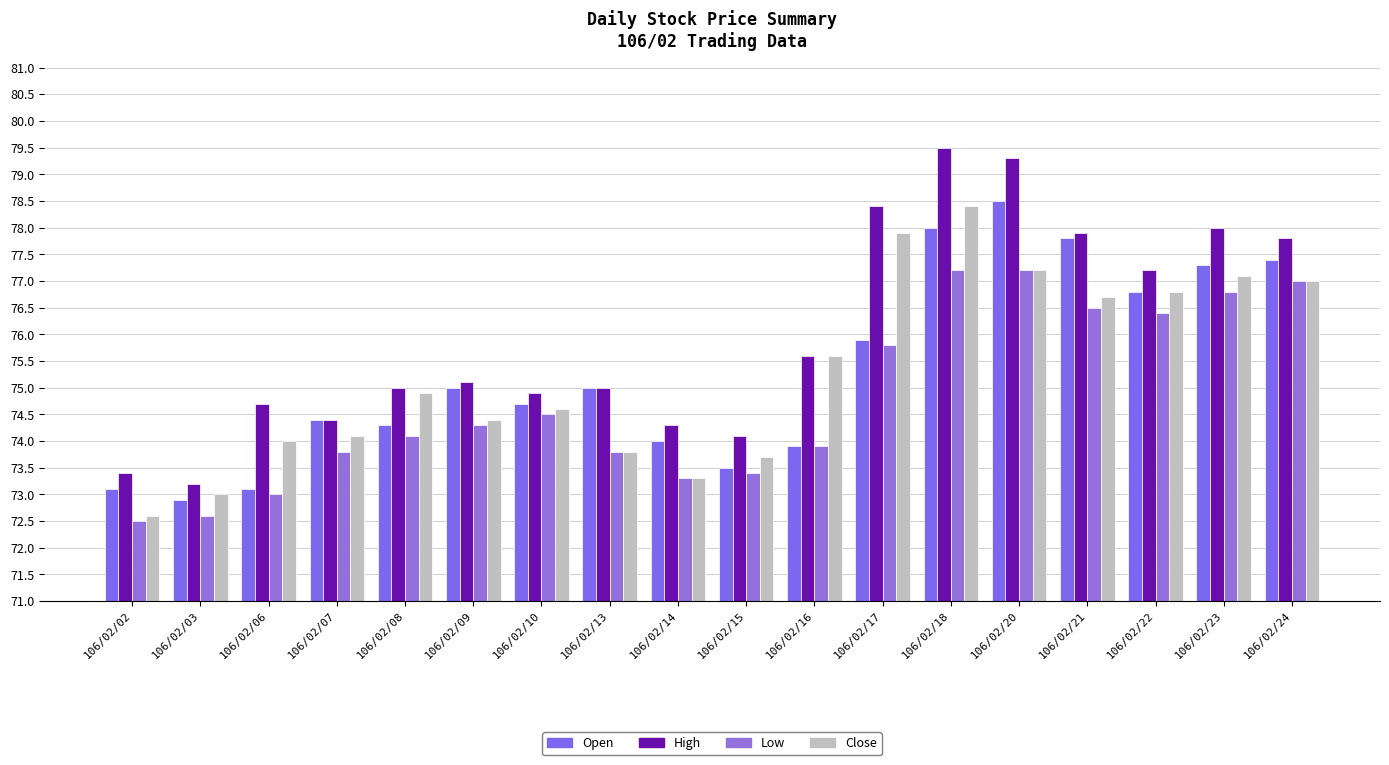

How many data points does each series have?

18